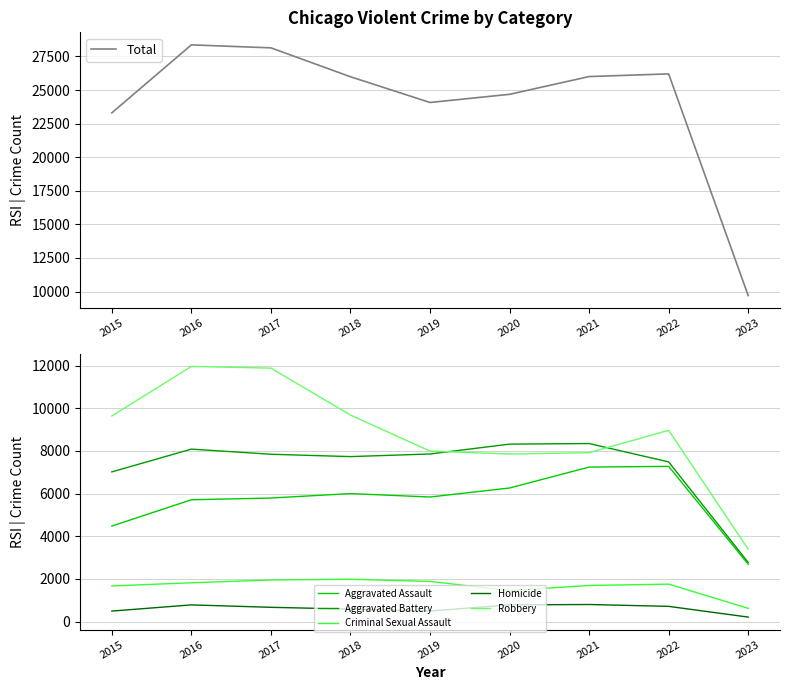

How many distinct data groups are displayed?

6